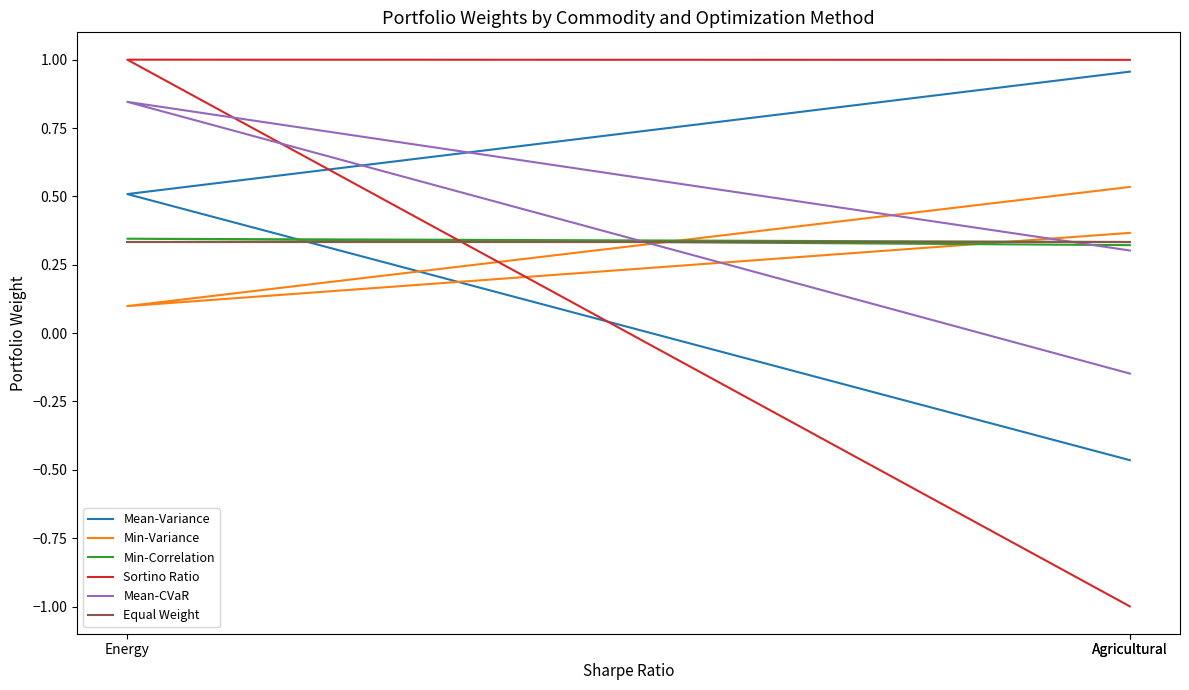

At how many categories does at least one series exceed 0?

3